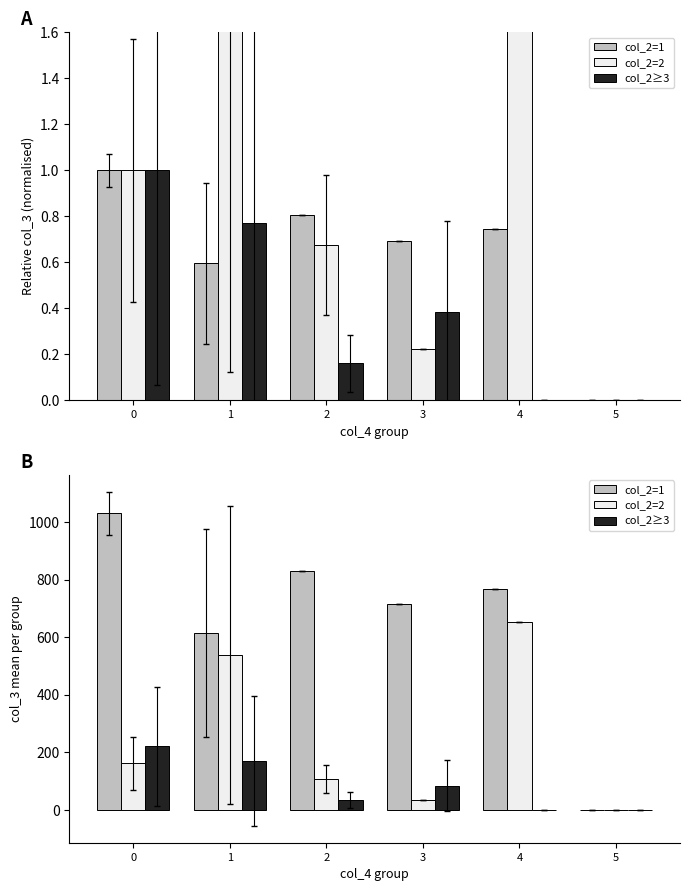

List the series in order of their peak value, highest first.

col_2=1, col_2=2, col_2≥3